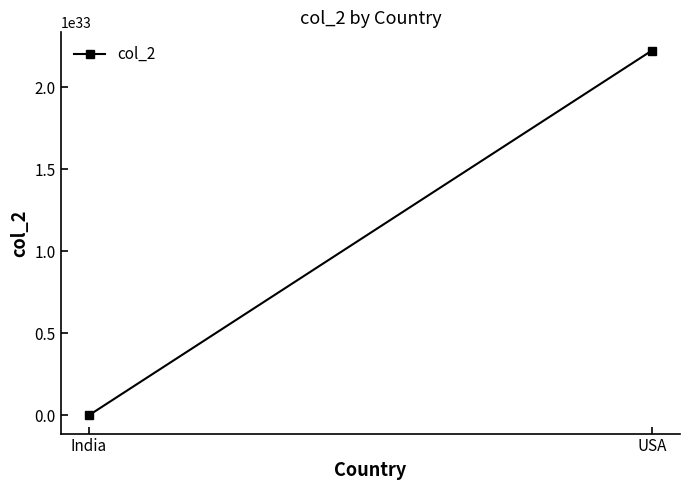

What is the sum of the values at India and USA?

2224444444444444314412402115346432.0